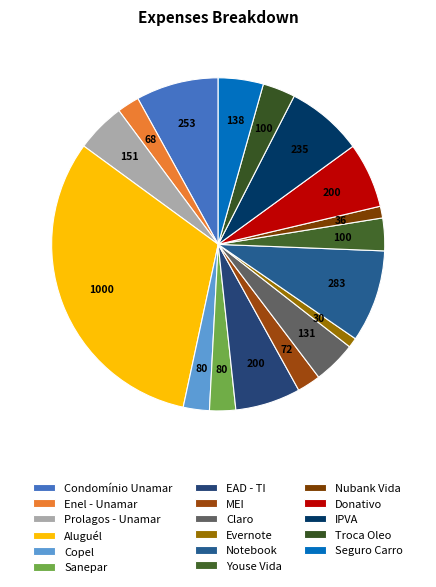

To the nearest percent, what percentage of the pie is Troca Oleo?

3%